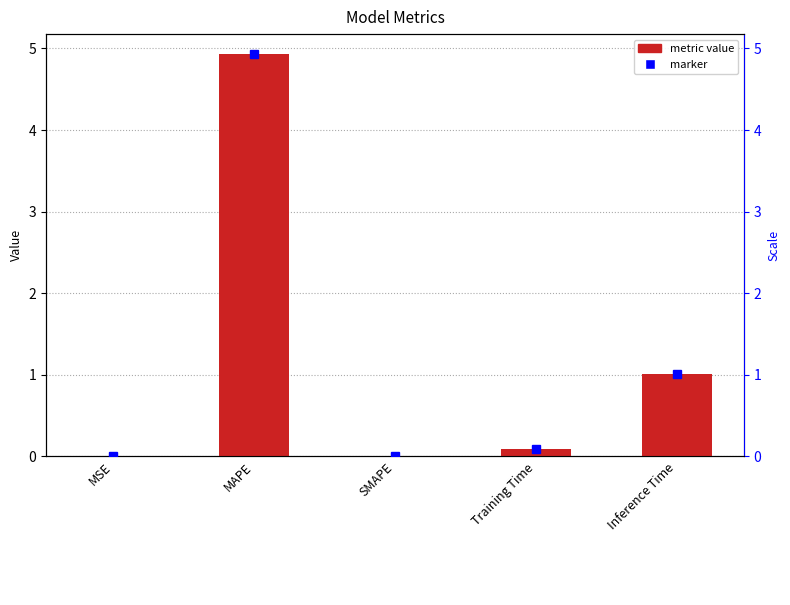

Reading left to right, transcribe all the data shown in this chart.

MSE=0.0	MAPE=4.9	SMAPE=0.0	Training Time=0.1	Inference Time=1.0